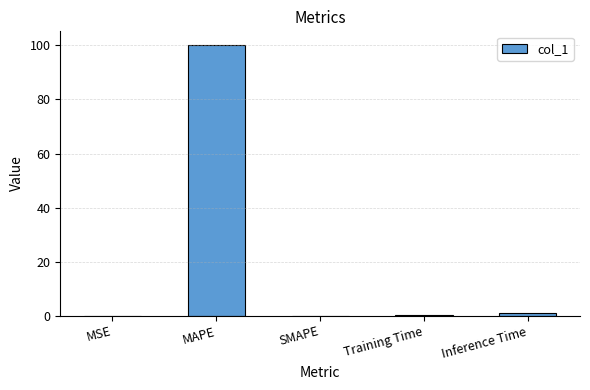

Which has a higher value, MAPE or SMAPE?

MAPE